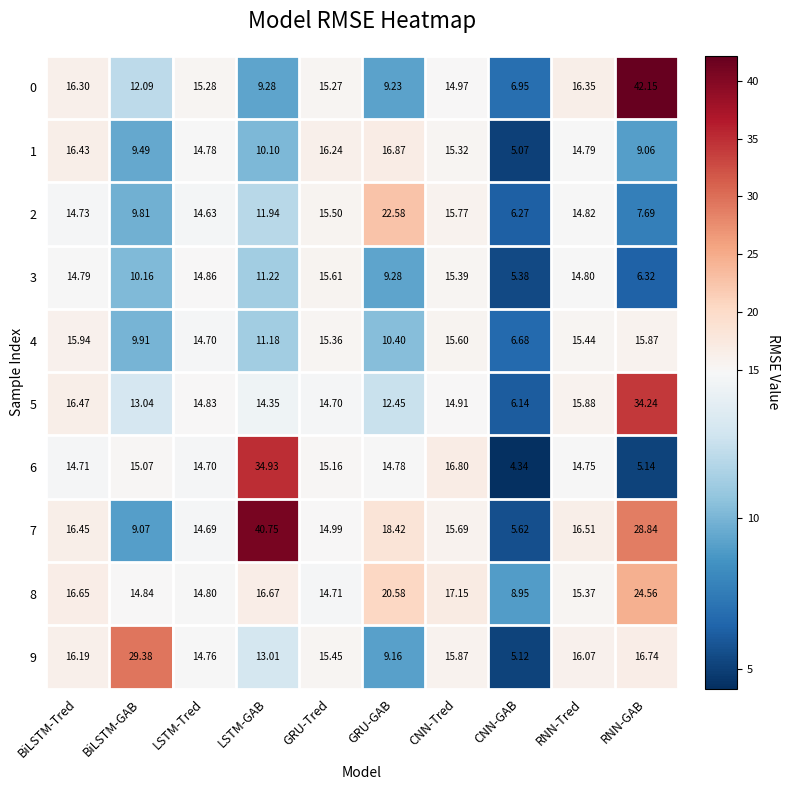

At which category is the sum across all series the highest?

RNN-GAB